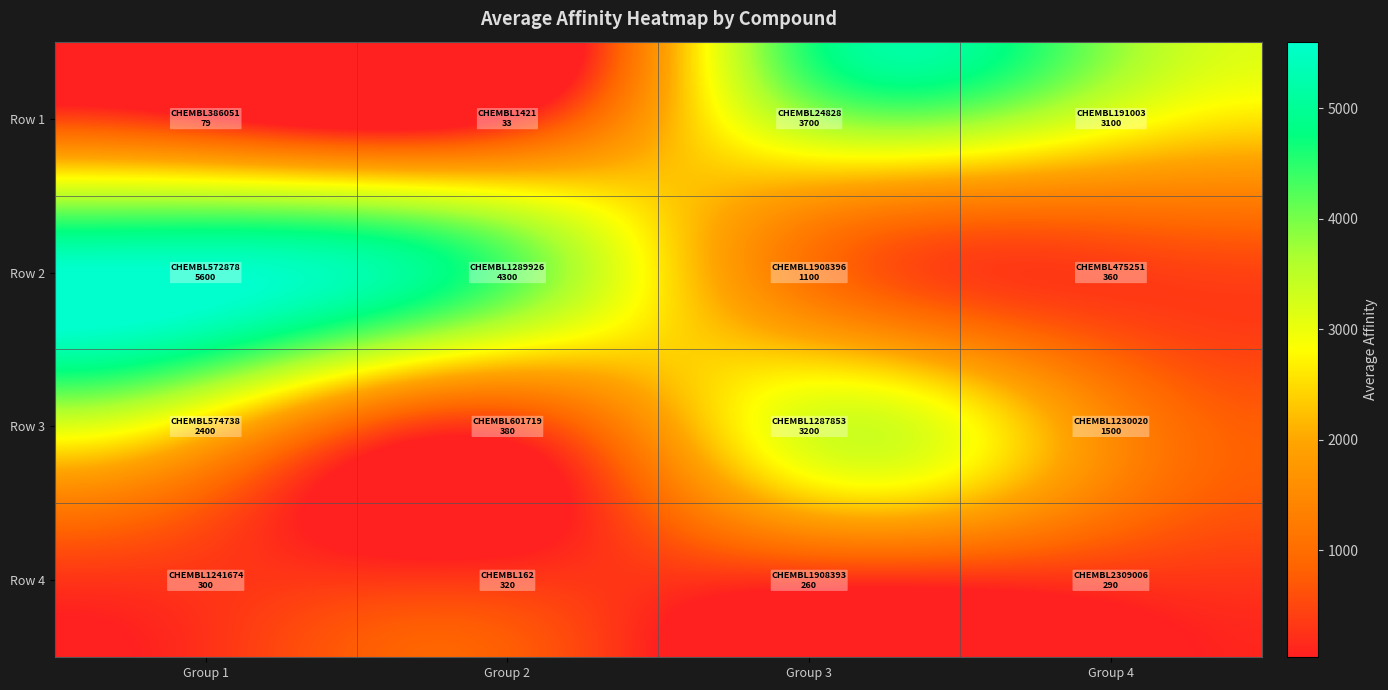

Reading right to left, list all the values displayed in this chart.

Row 1: Group 4=3100	Group 3=3700	Group 2=33	Group 1=79
Row 2: Group 4=360	Group 3=1100	Group 2=4300	Group 1=5600
Row 3: Group 4=1500	Group 3=3200	Group 2=380	Group 1=2400
Row 4: Group 4=290	Group 3=260	Group 2=320	Group 1=300